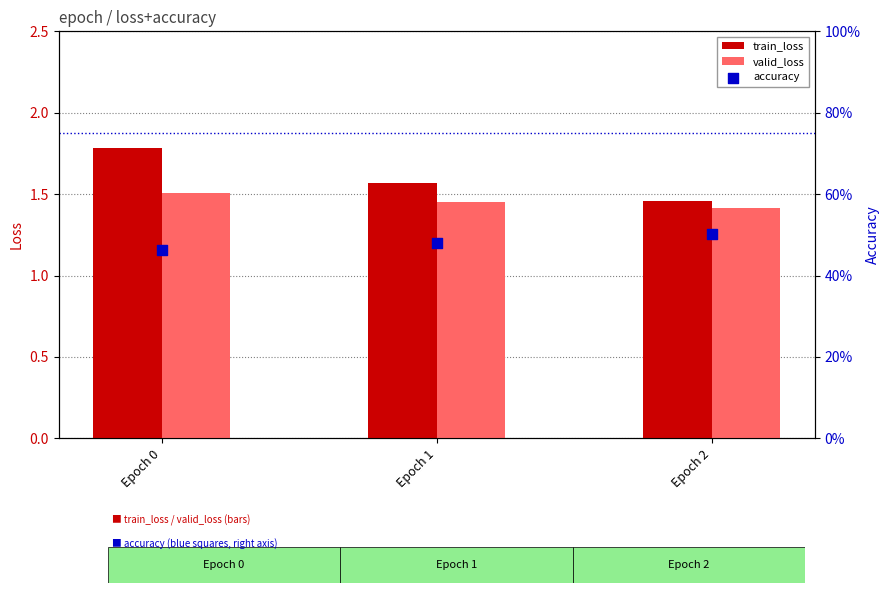

Which series has the largest total across all categories?

train_loss